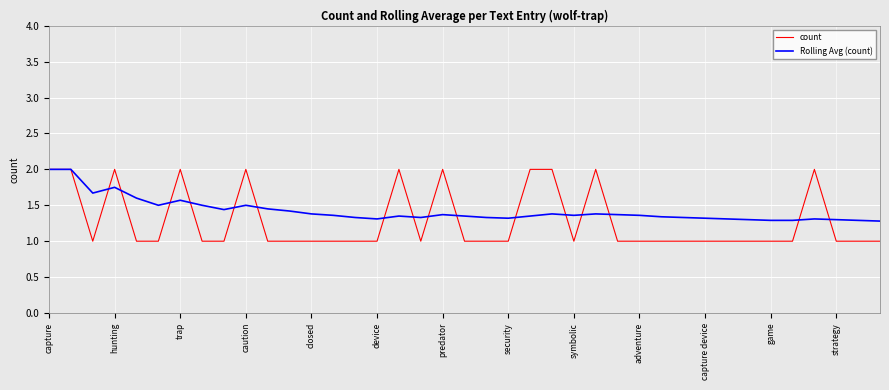

What is the greatest value displayed?

2.0